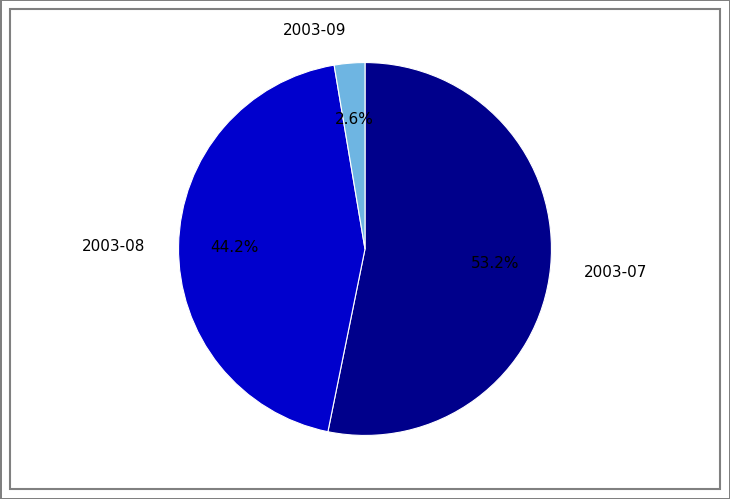

Rank the categories by value from highest to lowest.

2003-07, 2003-08, 2003-09